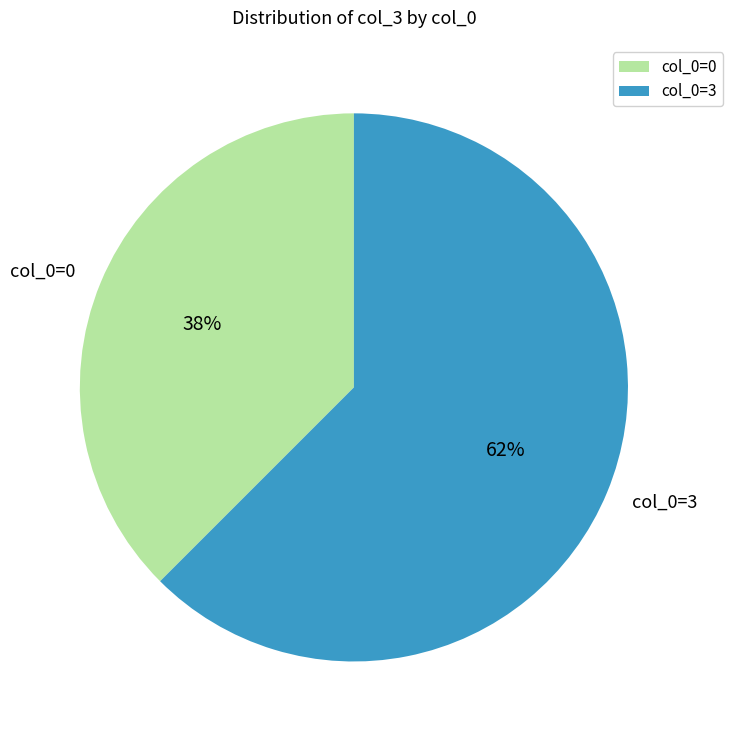

The col_0=0 slice represents 38% of the pie. True or false?

True